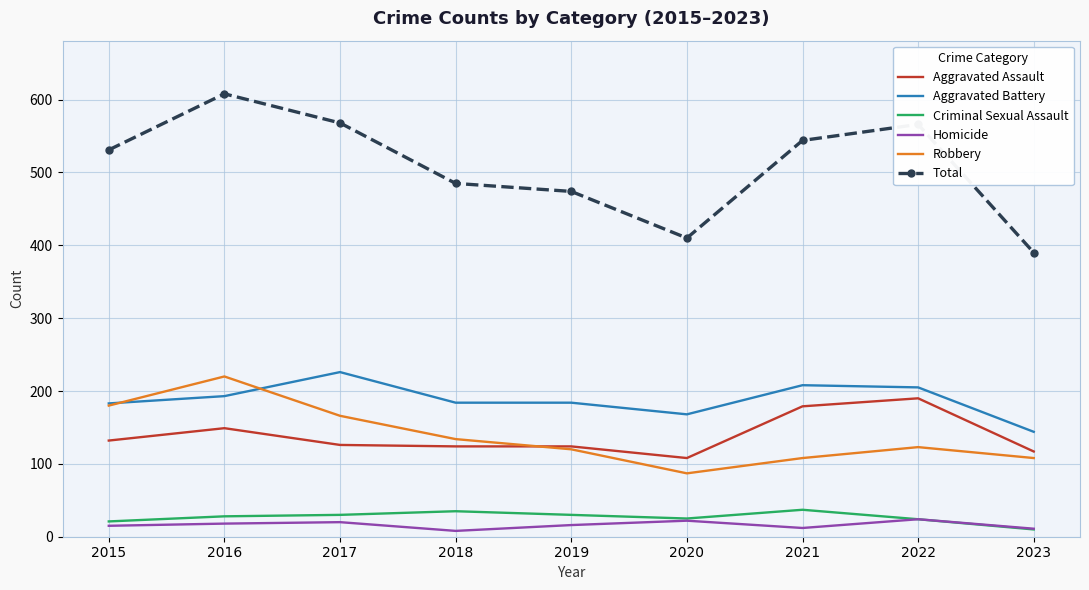

What is the difference between the Robbery values at 2022 and 2020?

36